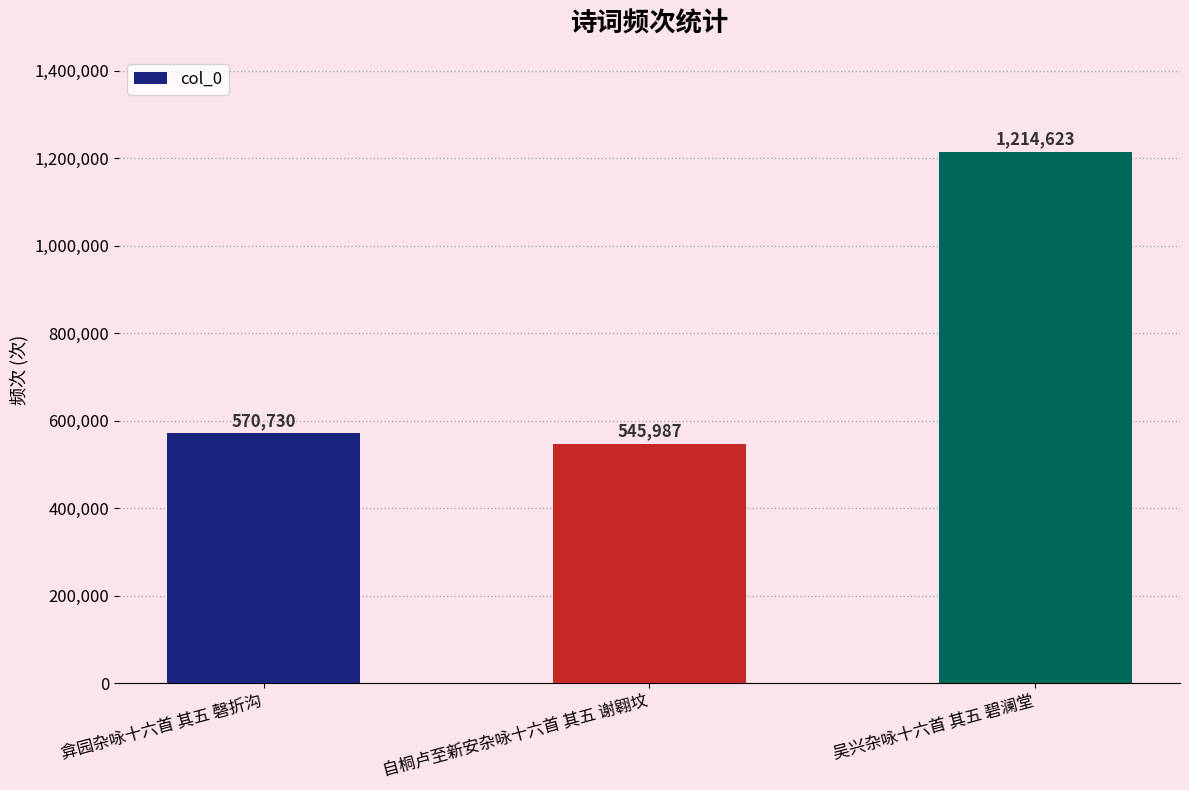

Rank the categories by value from lowest to highest.

自桐卢至新安杂咏十六首 其五 谢翱坟, 弇园杂咏十六首 其五 磬折沟, 吴兴杂咏十六首 其五 碧澜堂